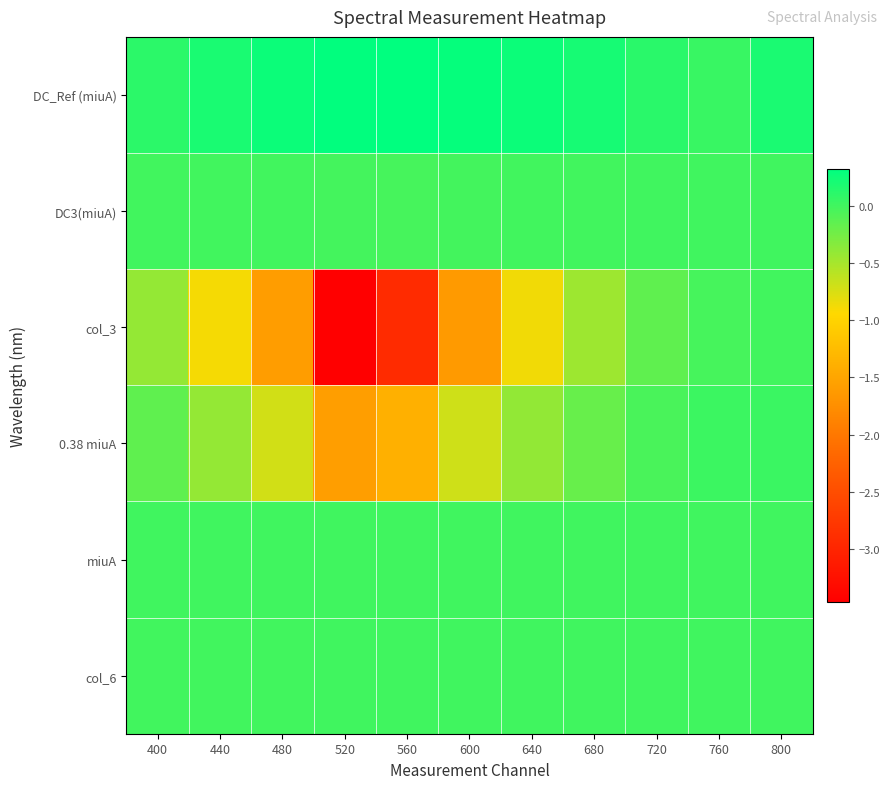

What is the maximum value shown in the chart?

0.3